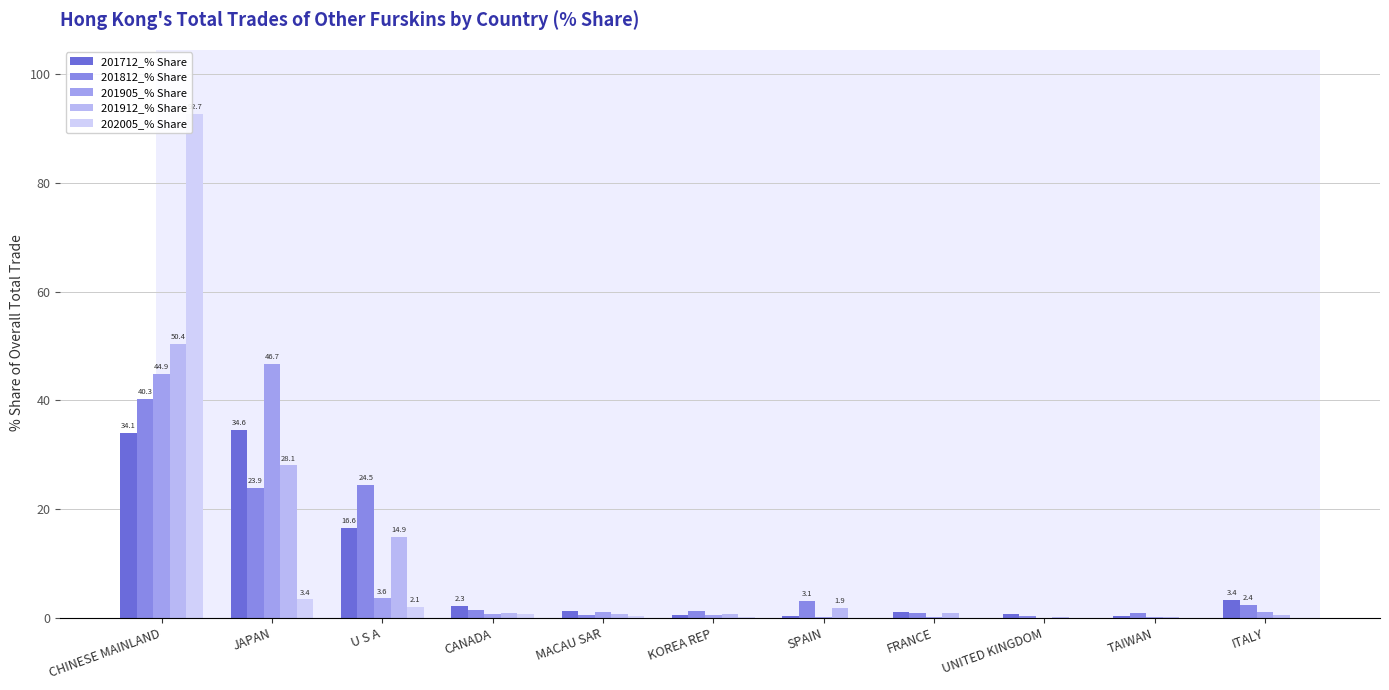

Does the chart contain stacked bars?

No